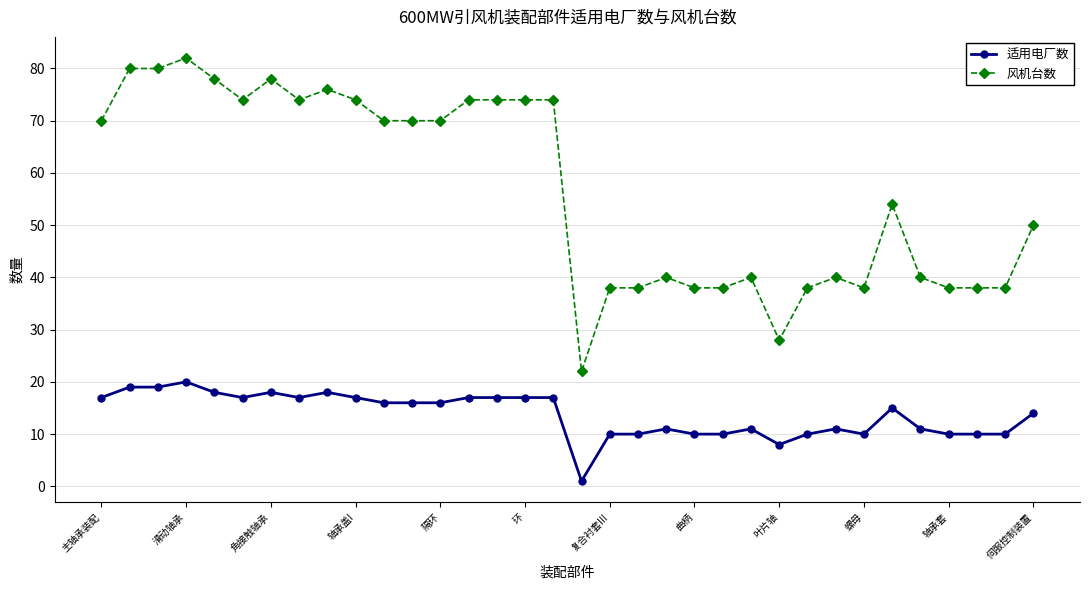

What is the value of the 适用电厂数 point at the 24th from the left?

11